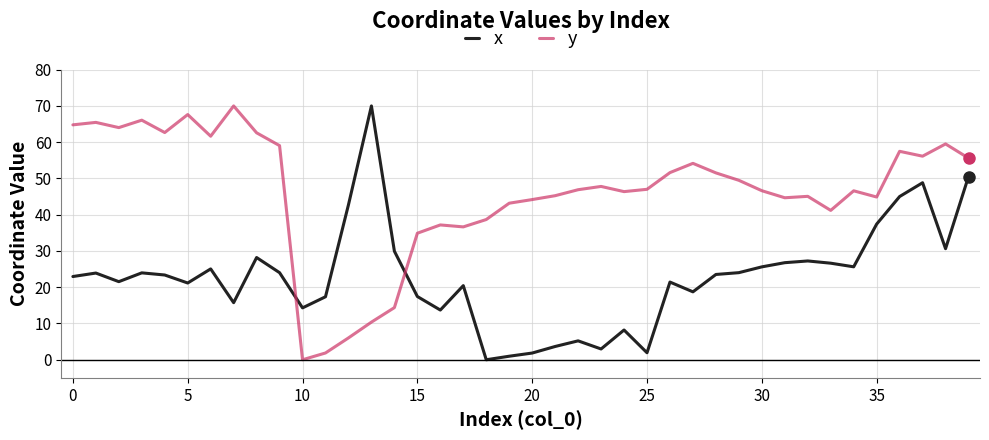

Which series has the largest total across all categories?

y